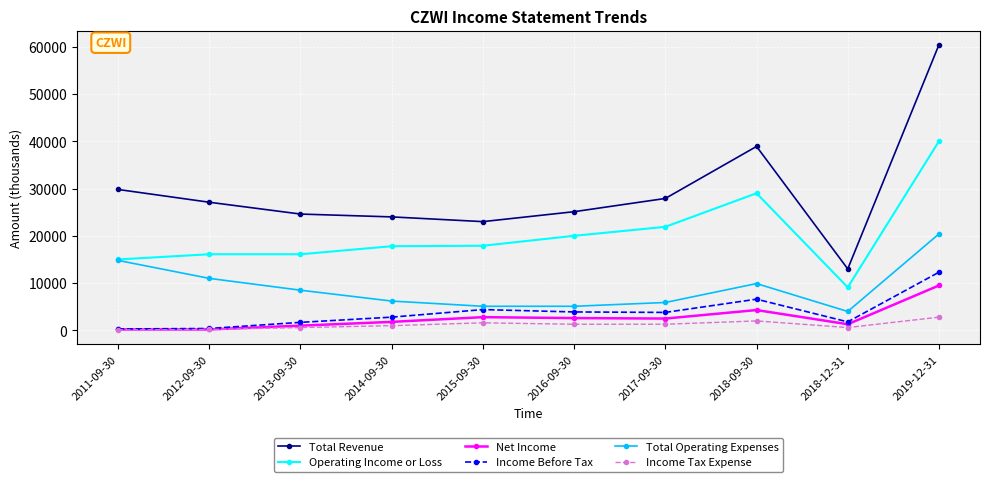

How many data points in Operating Income or Loss are less than 17900?

5